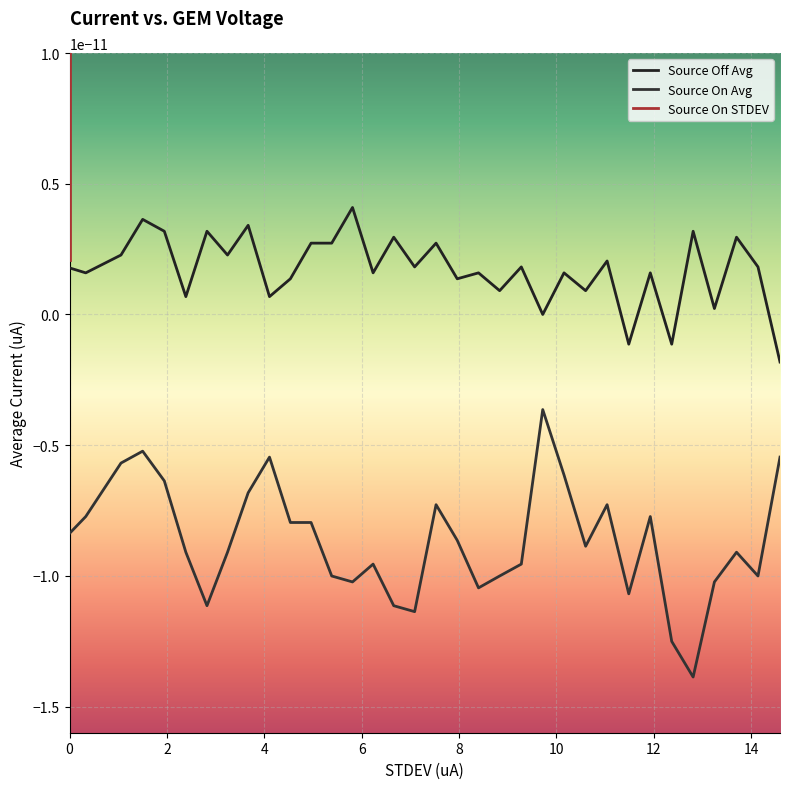

At which category does Source Off Avg reach its first local valley?

2